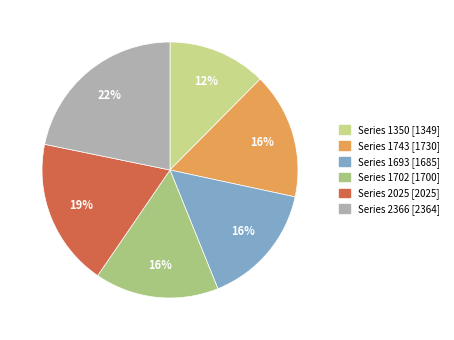

Count the number of slices in the pie.

6